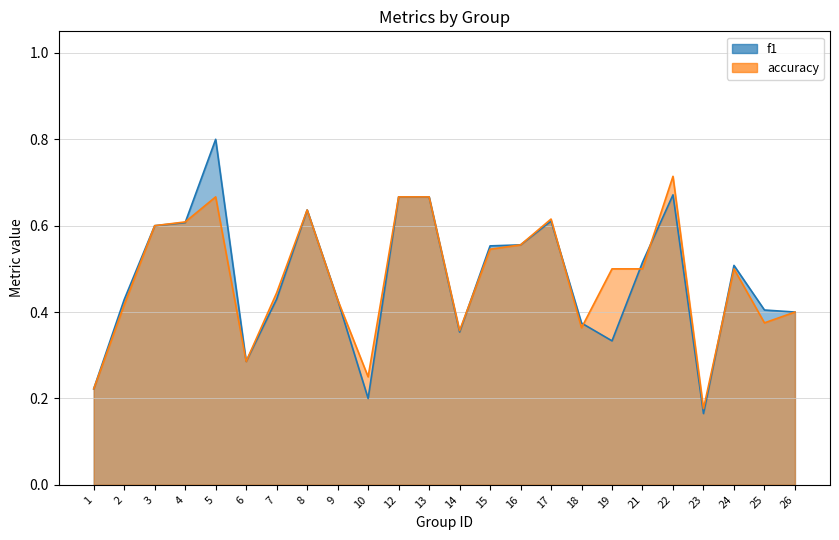

Count the f1 values in the range 0 to 1.

24